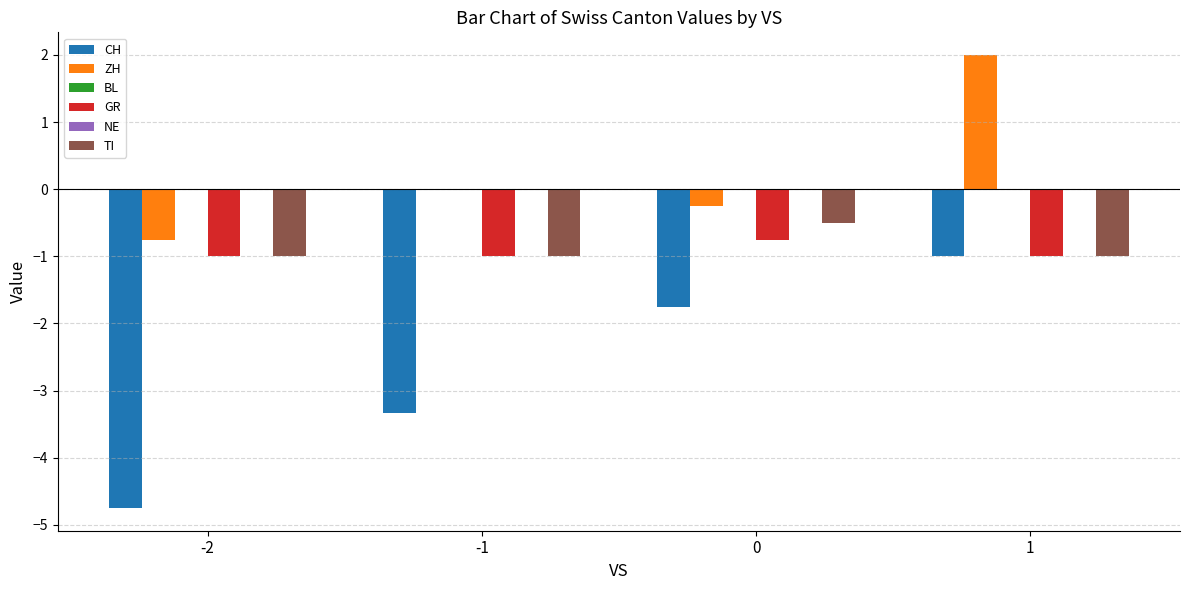

At which label does GR reach its minimum?

-2